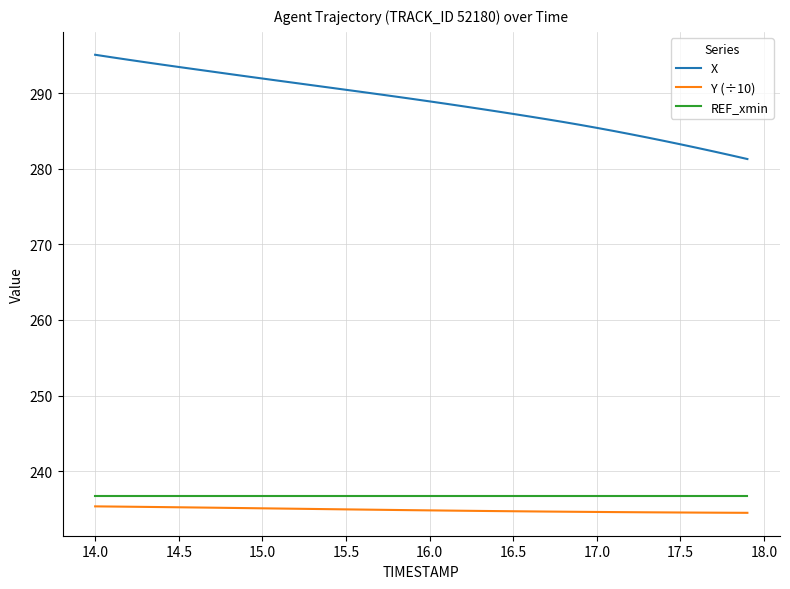

What is the difference between the maximum and minimum values in the X series?

13.8